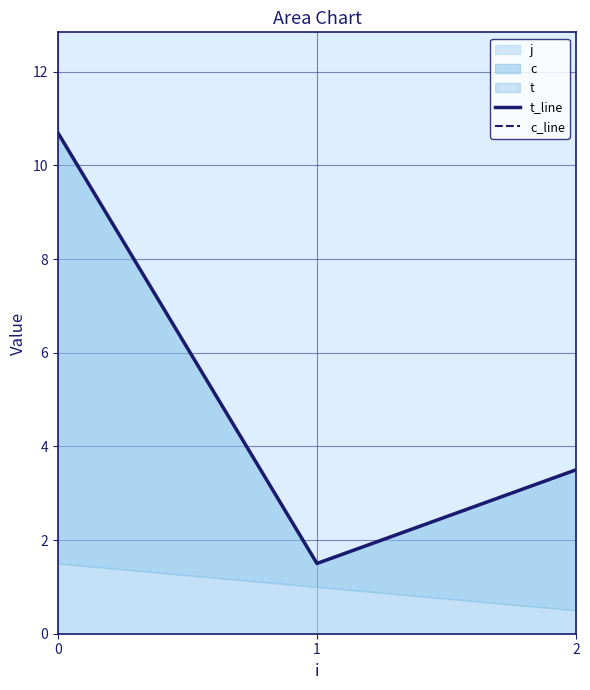

What is the difference between the maximum and minimum values in the t_line series?

9.2